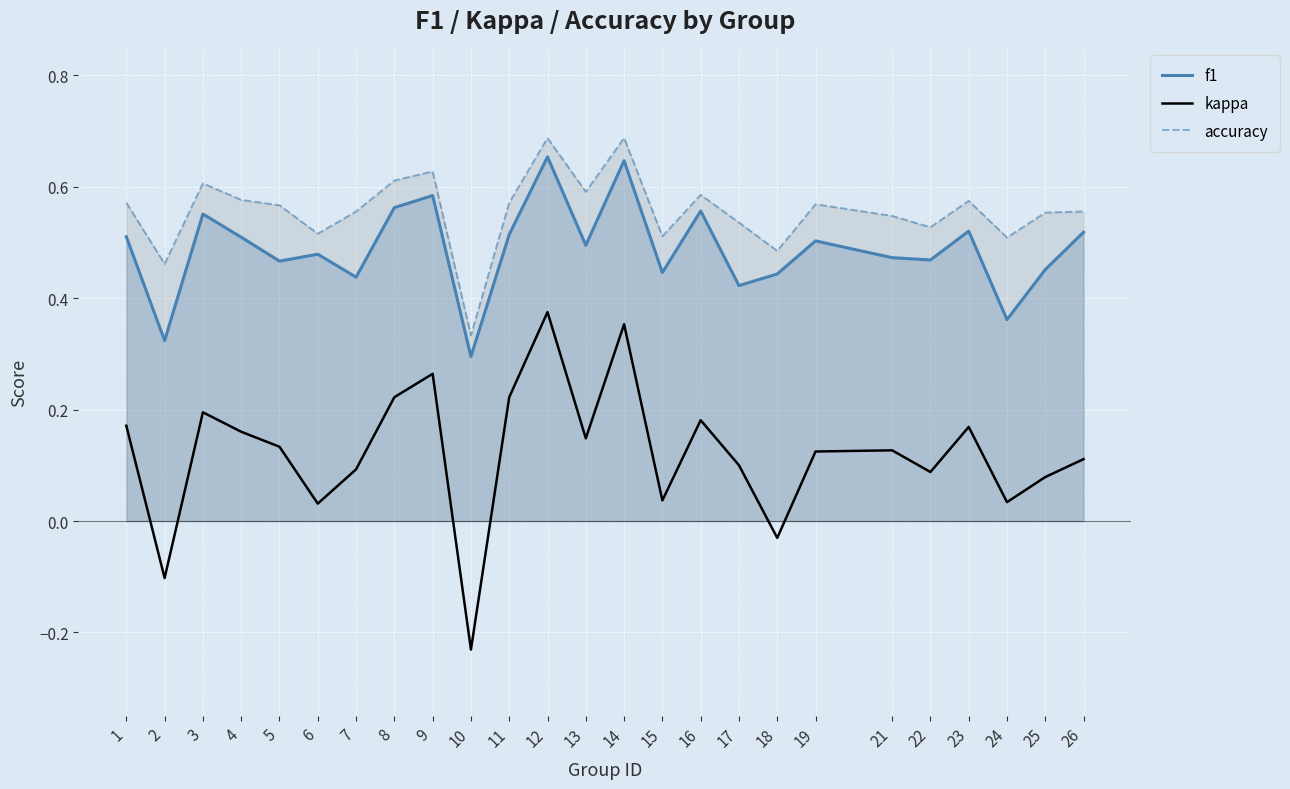

What is the lowest value of the accuracy series?

0.3